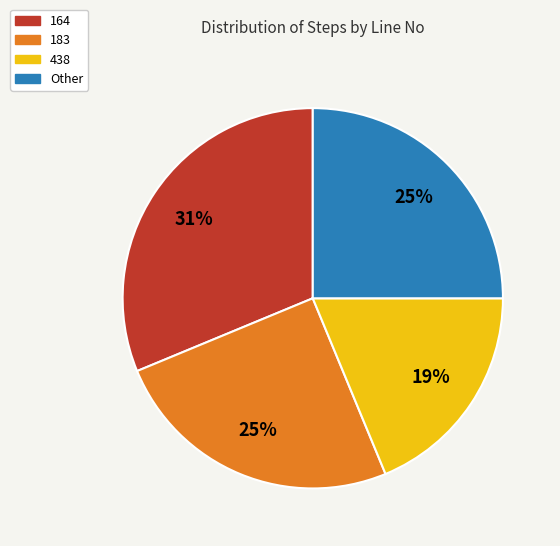

Which category has the biggest portion of the pie?

164